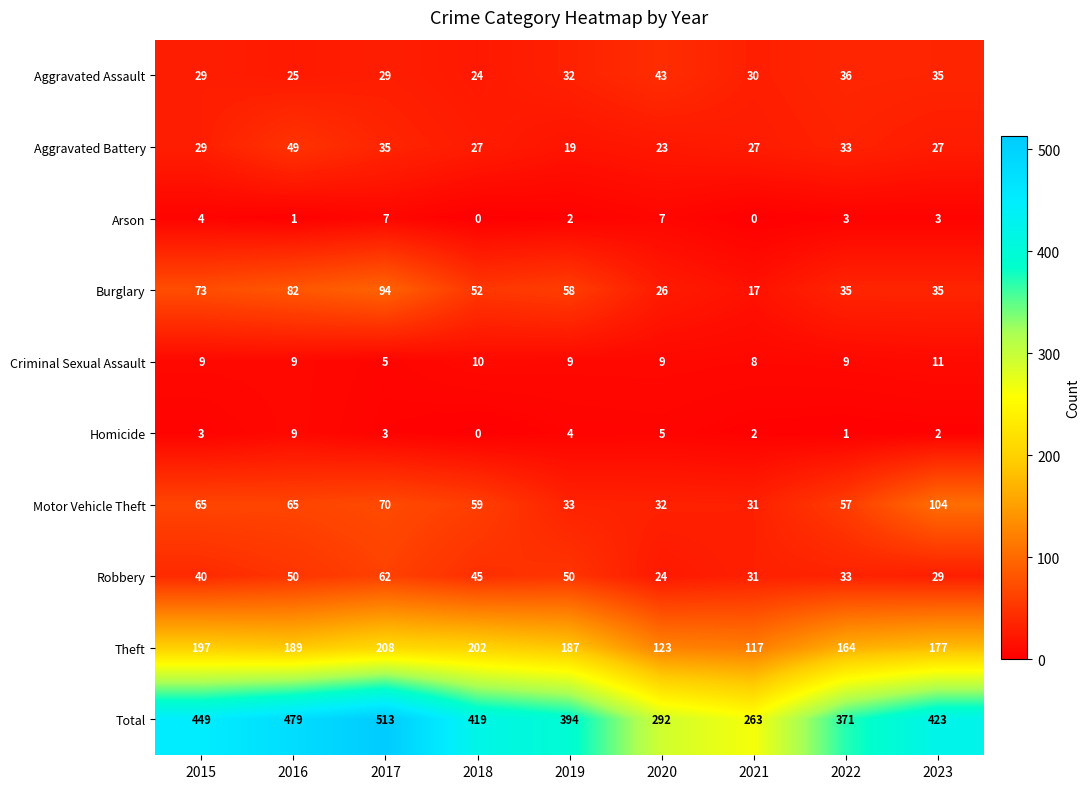

What is the greatest value displayed?

513